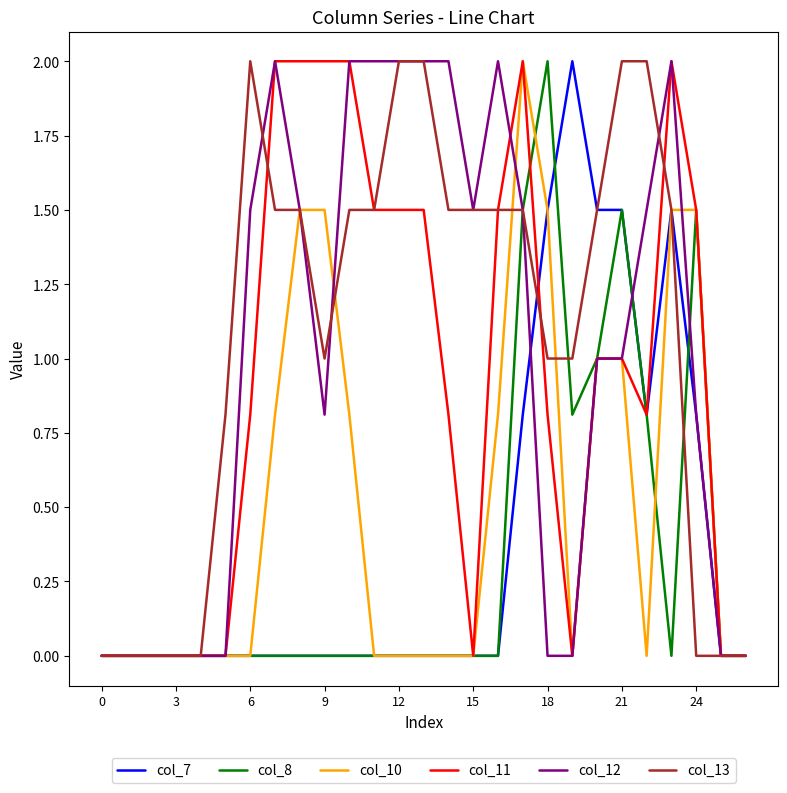

How many lines are shown in the chart?

6